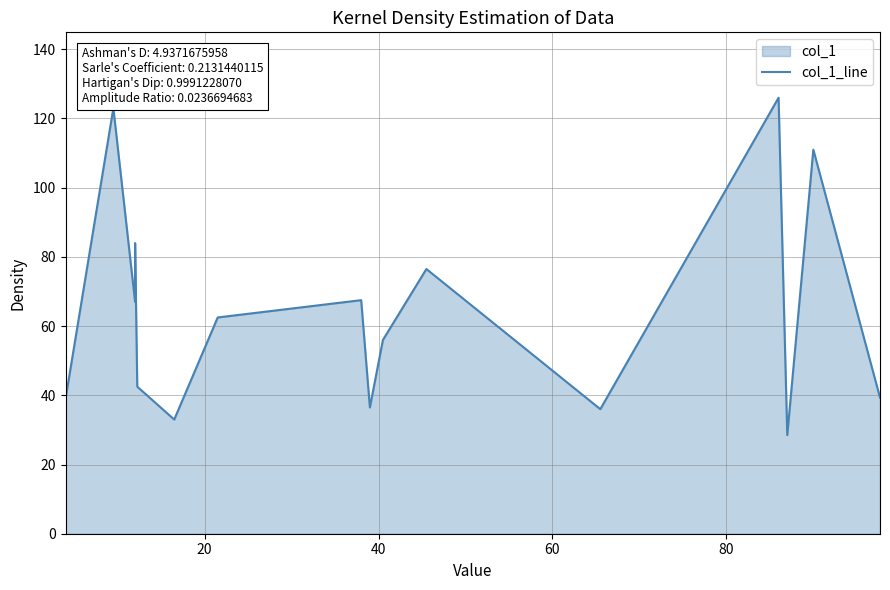

The value at 12 is 179.6. True or false?

False